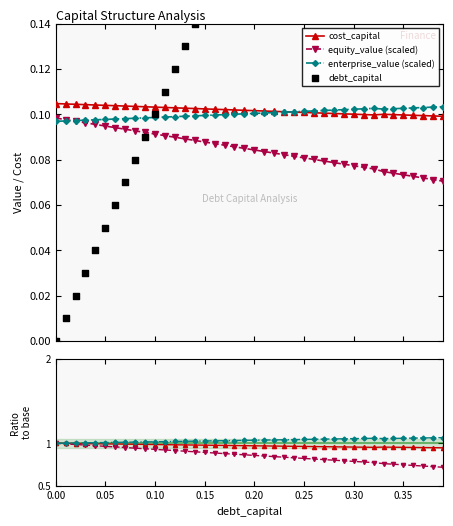

Which series has the widest spread of Y values?

debt_capital